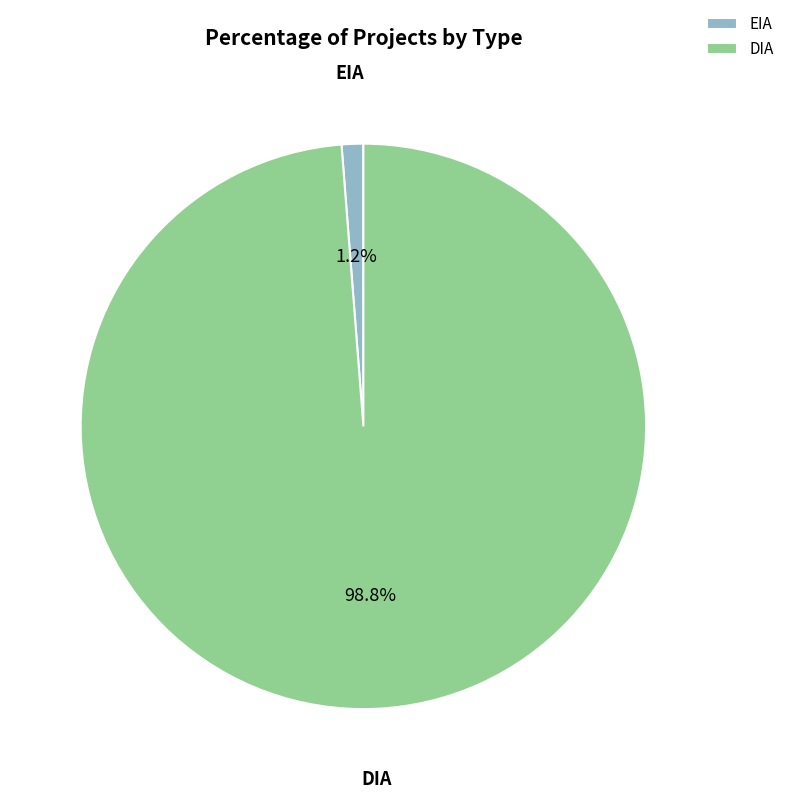

What percentage is NOT represented by DIA?

1.2%